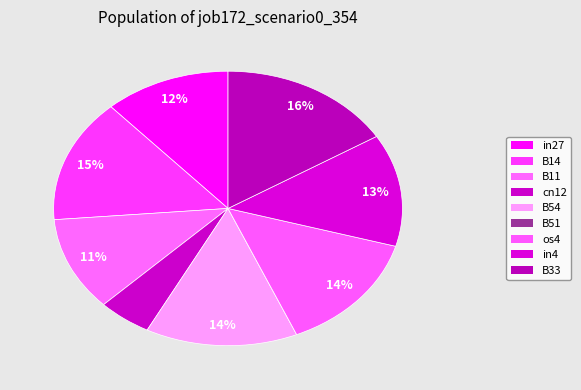

To the nearest percent, what is the average slice percentage?

11%